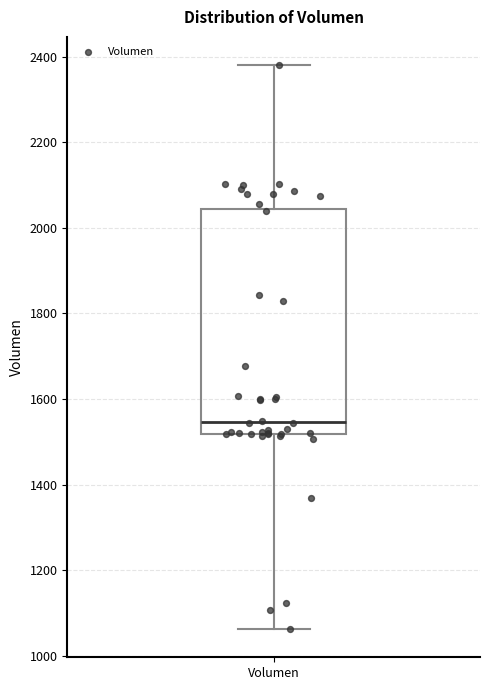

Where does the lower whisker of the box for Volumen end on the y-axis? The values are not printed on the chart, so give them approximately, as read against the axis.

1060